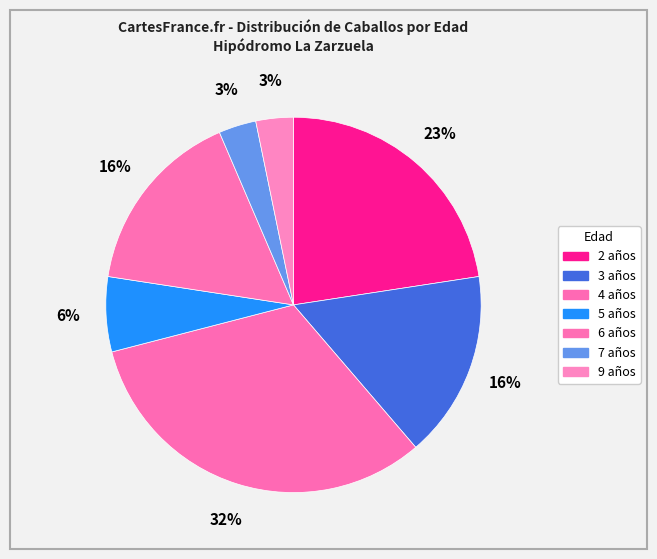

Count the number of slices in the pie.

7